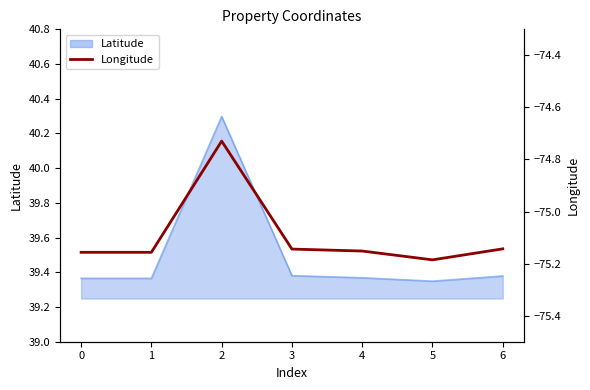

What is the value of the 1st point from the left?

-75.2